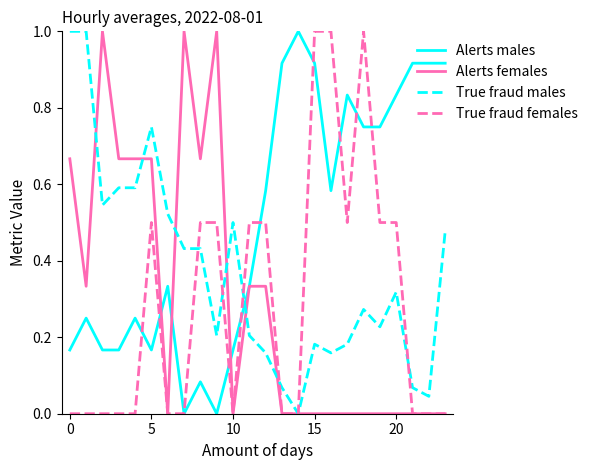

What is the highest value of the Alerts females series?

1.0